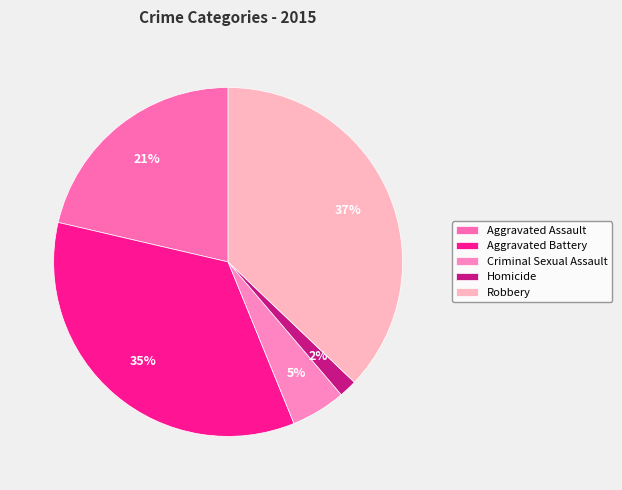

Is there a majority slice in this chart?

No